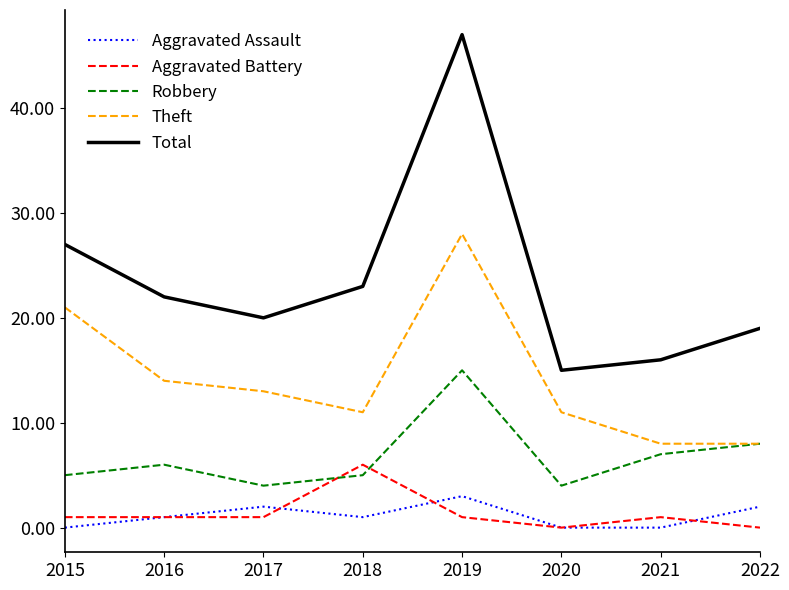

True or false: Aggravated Assault has more than 2 interior local peaks.

False